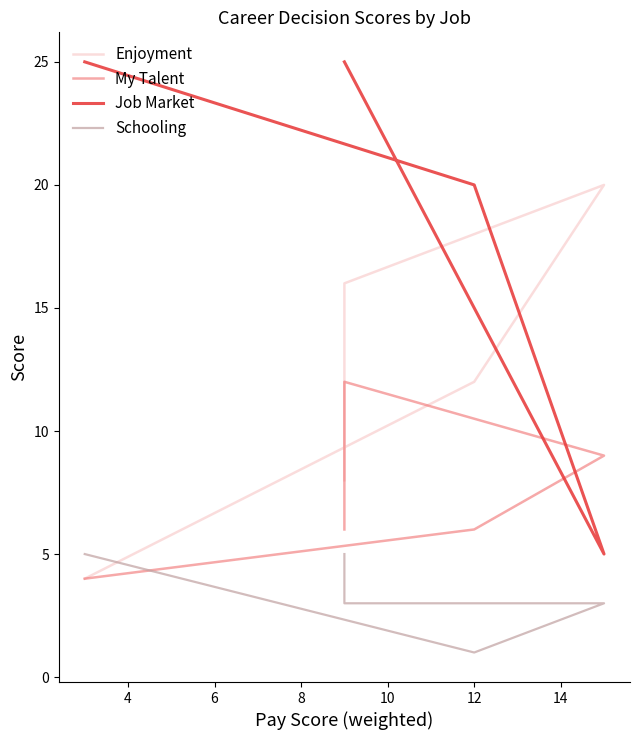

What is the total value across all series at 10?

44